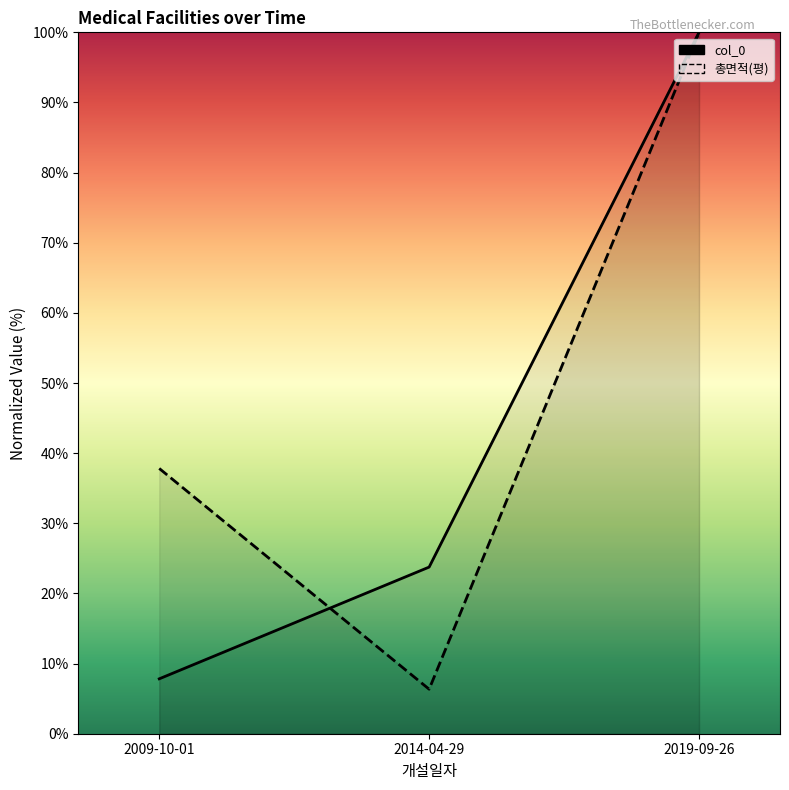

What are all the series names shown in the legend?

col_0, 총면적(평)